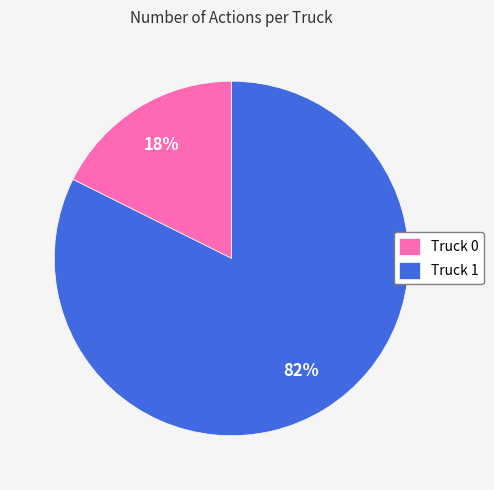

Is there a majority slice in this chart?

Yes